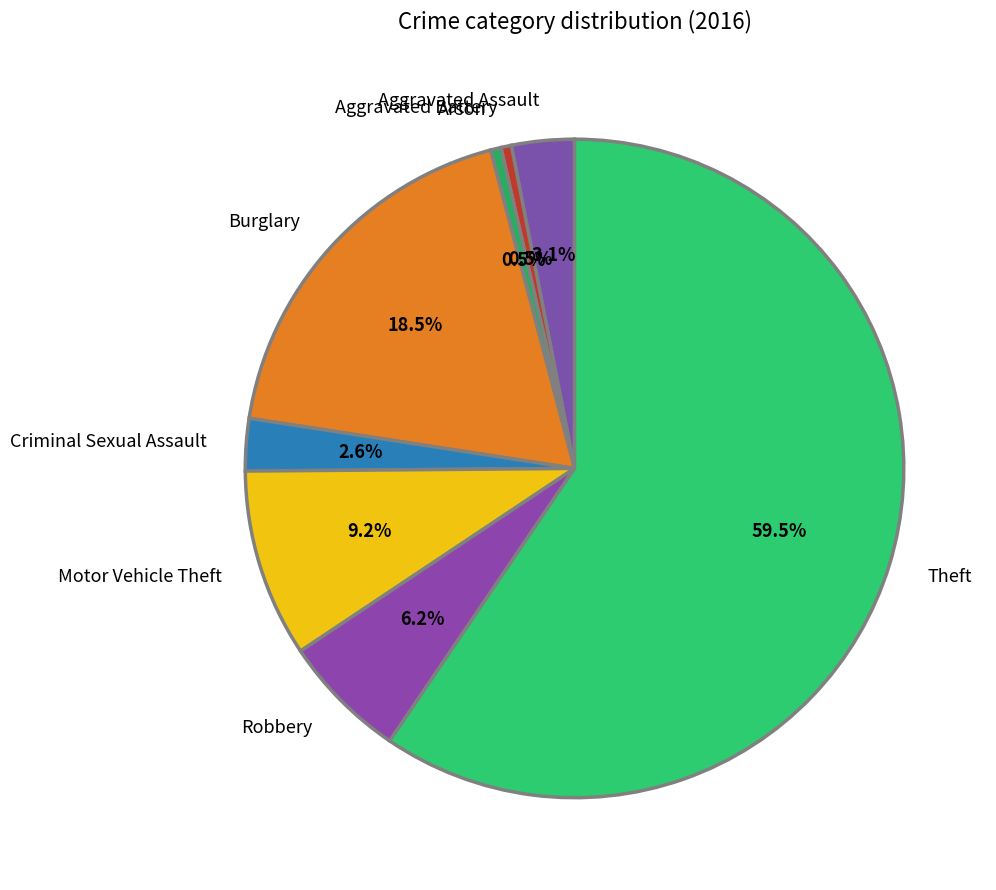

Which slice is the largest?

Theft